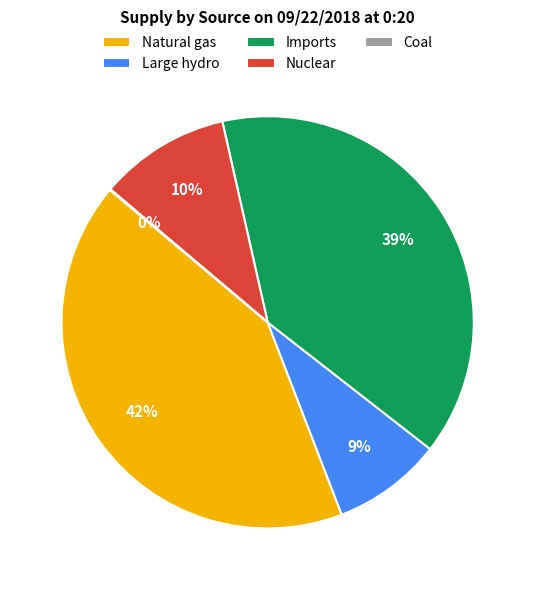

To the nearest percent, what percentage of the pie is Imports?

39%